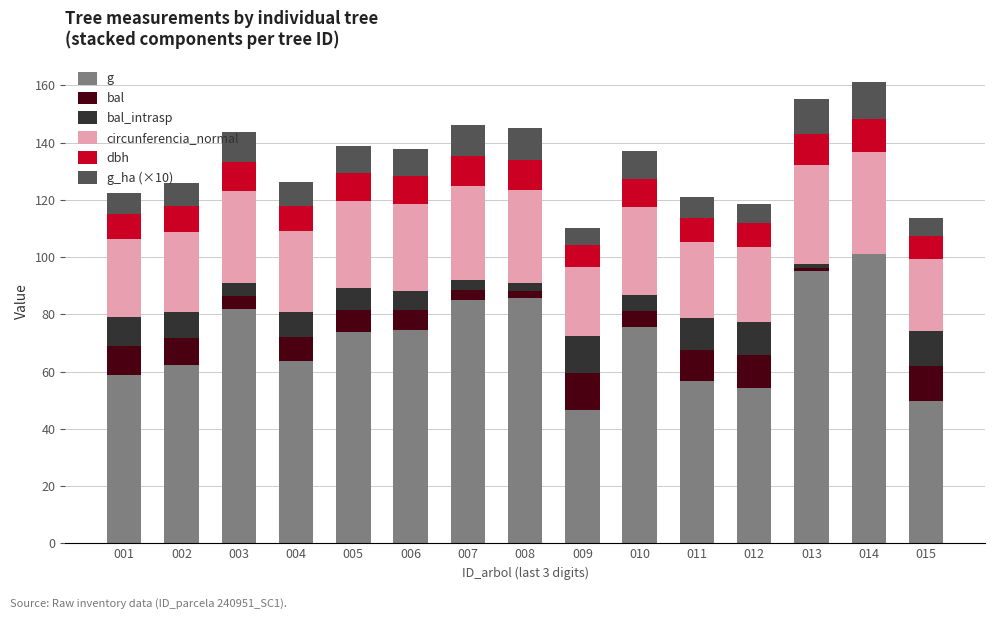

What are all the series names shown in the legend?

g, bal, bal_intrasp, circunferencia_normal, dbh, g_ha (×10)